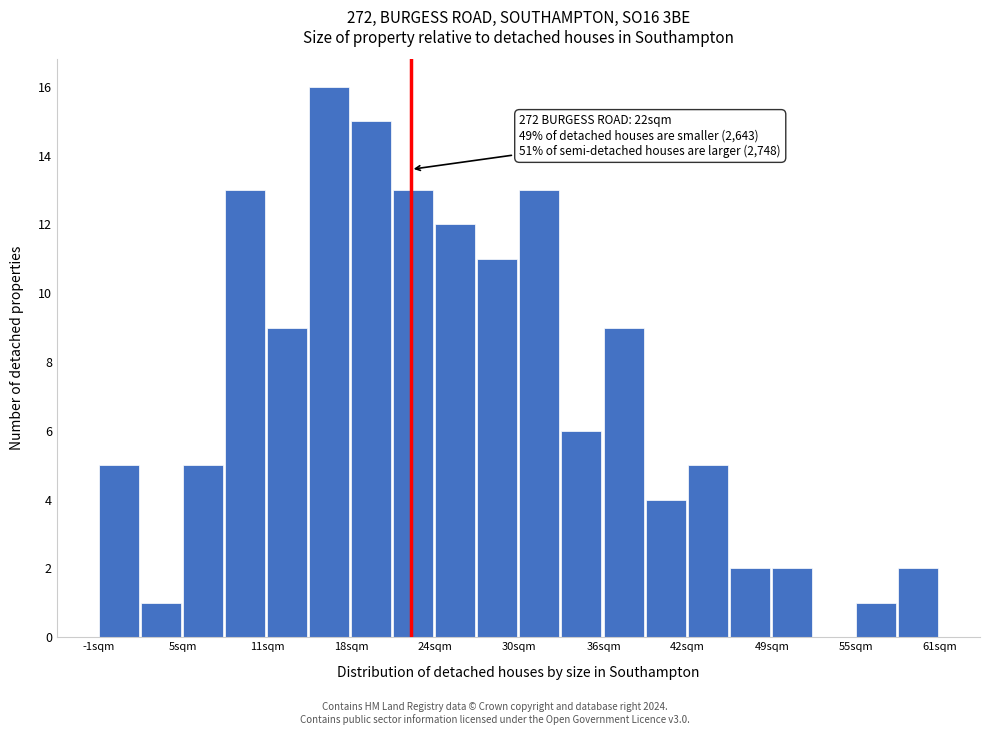

Read against the x-axis, roughly where is the centre of the tallest bar?

16